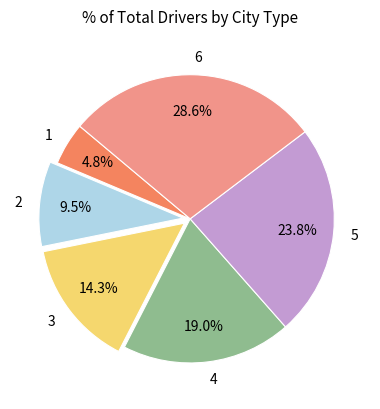

Approximately how many times larger is the value at 5 compared to 3?

1.7